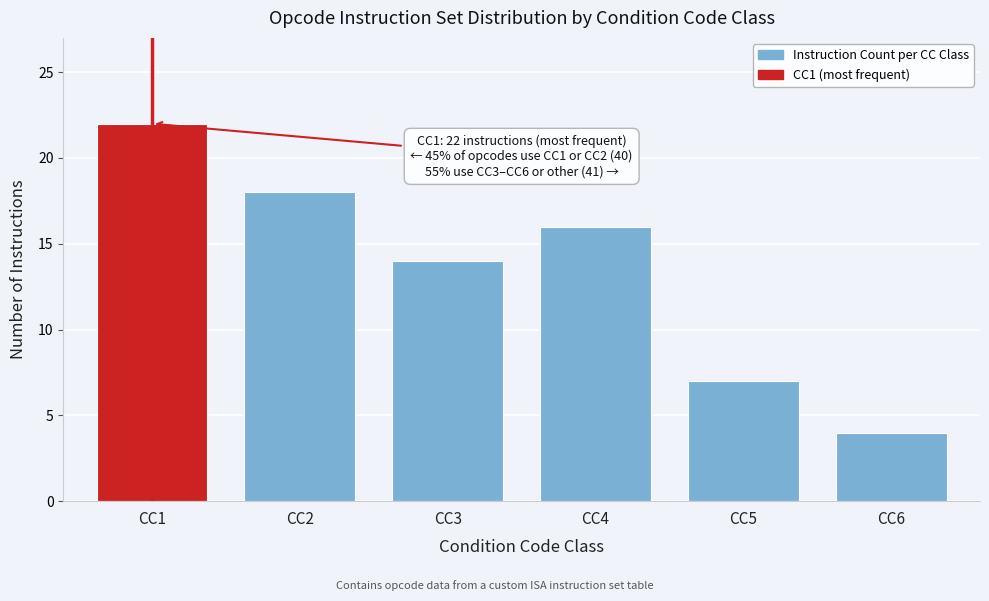

Reading left to right, transcribe all the data shown in this chart.

CC1=22	CC2=18	CC3=14	CC4=16	CC5=7	CC6=4